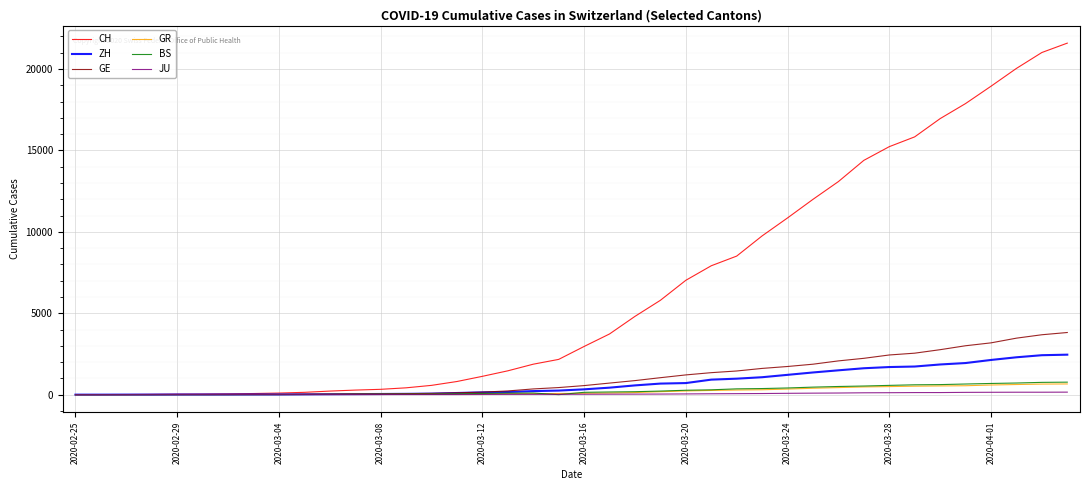

Does the chart have visible grid lines?

Yes